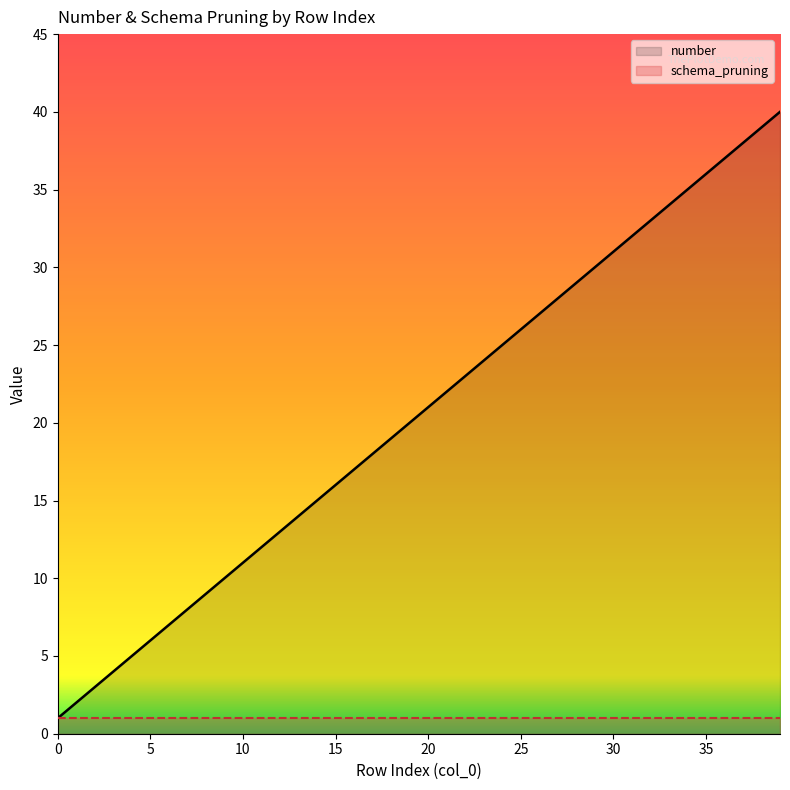

How many series are shown in this chart?

2